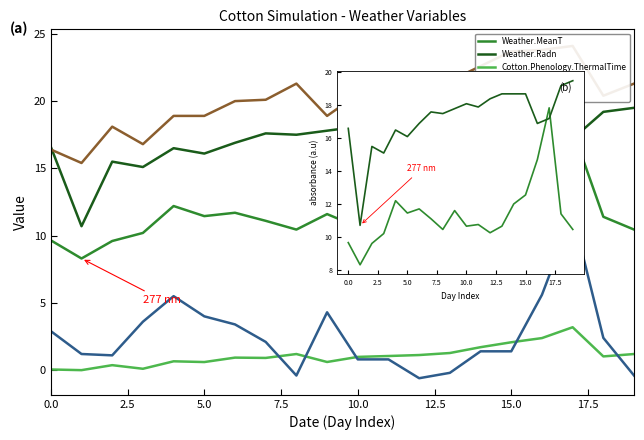

Which label corresponds to the smallest value in the chart?

12